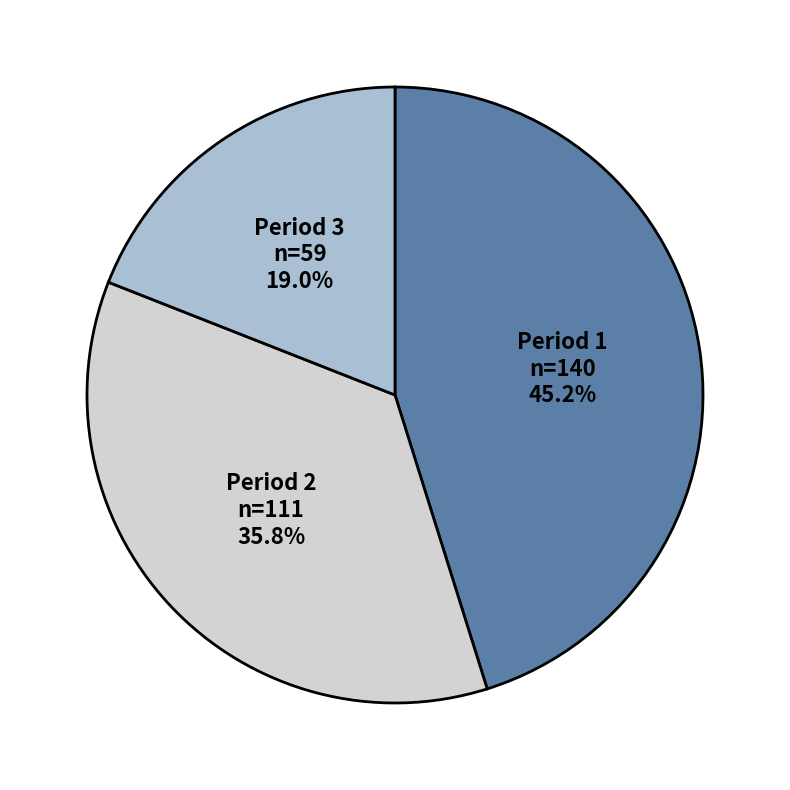

How many slices are in this pie chart?

3